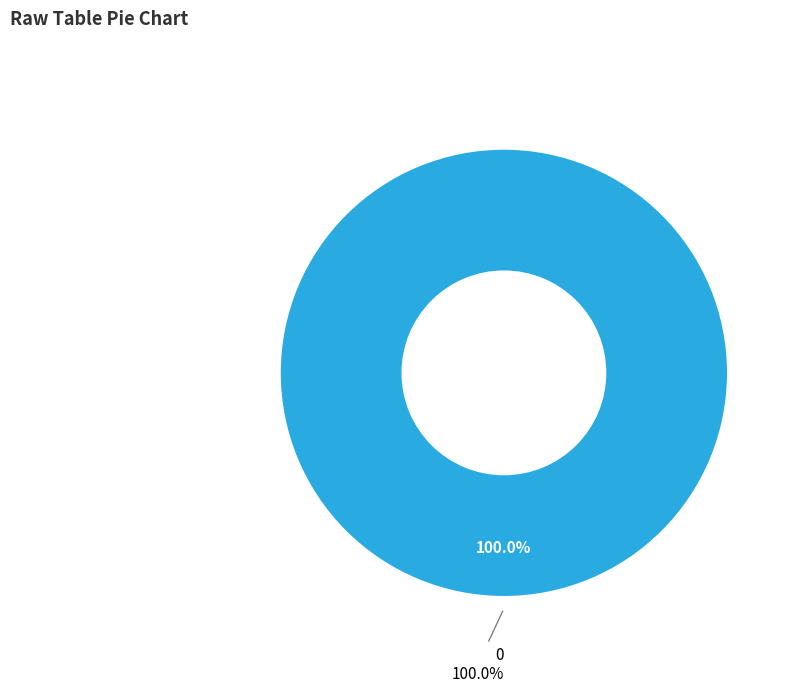

Do 1 and 0 together represent more than half of the pie?

Yes